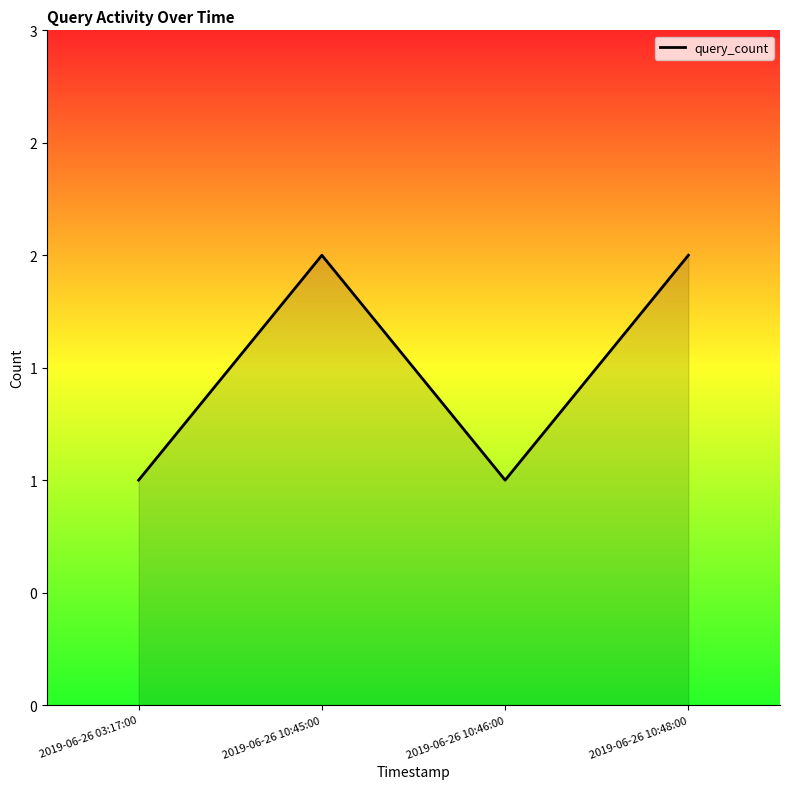

List the labels in order of value, largest first.

2019-06-26 10:45:00, 2019-06-26 10:48:00, 2019-06-26 03:17:00, 2019-06-26 10:46:00